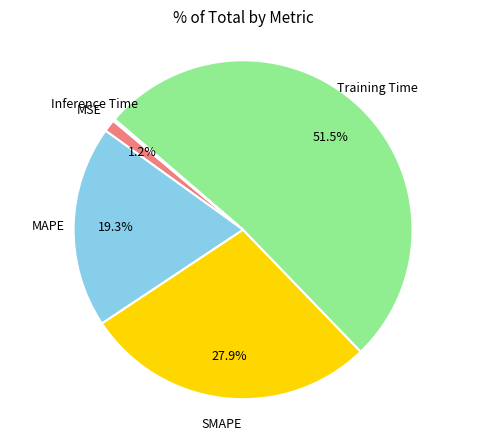

Is there any slice that represents more than half of the pie?

Yes